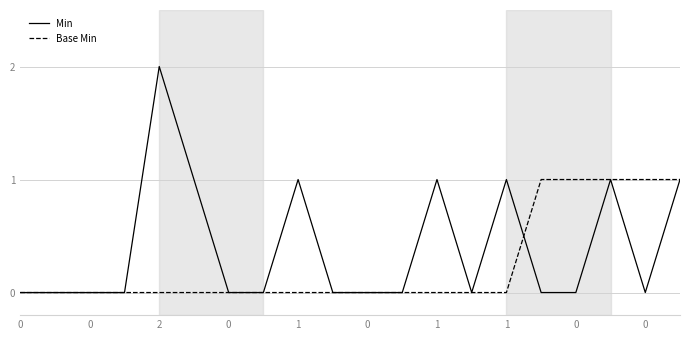

How many lines are shown in the chart?

2